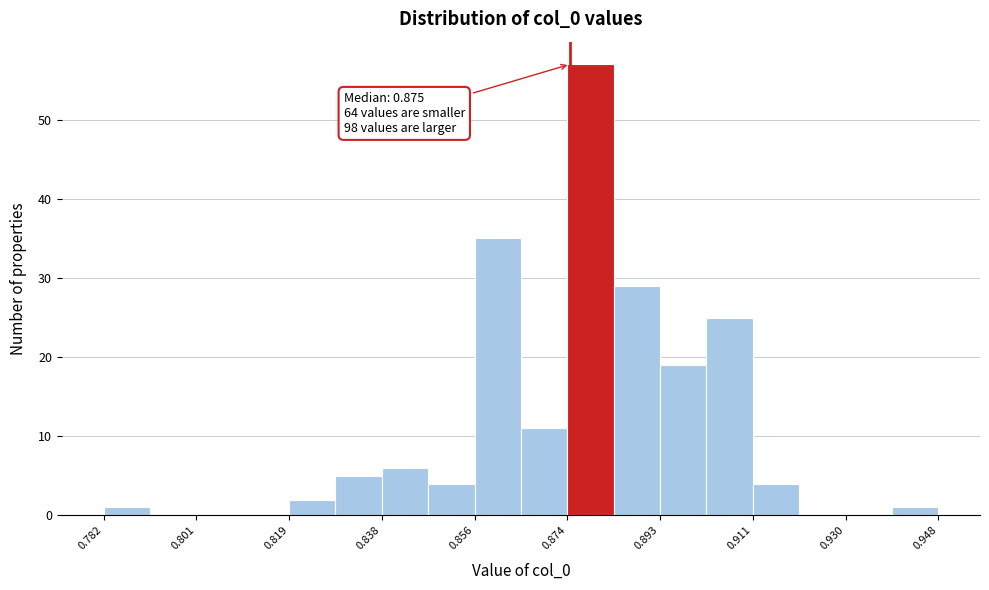

Over which range of the x-axis is the bar tallest?

0.874 to 0.884